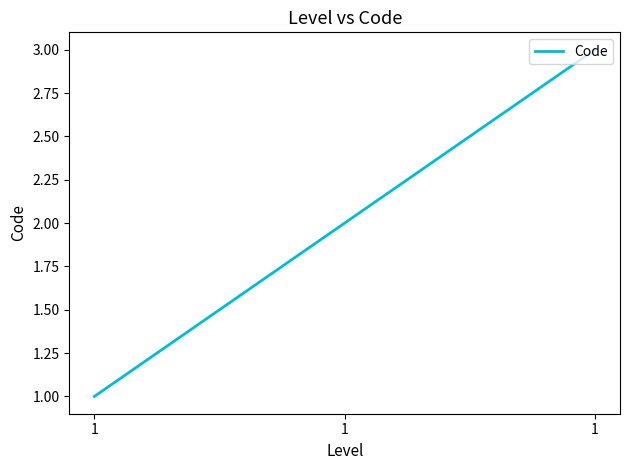

How many series are shown in this chart?

1